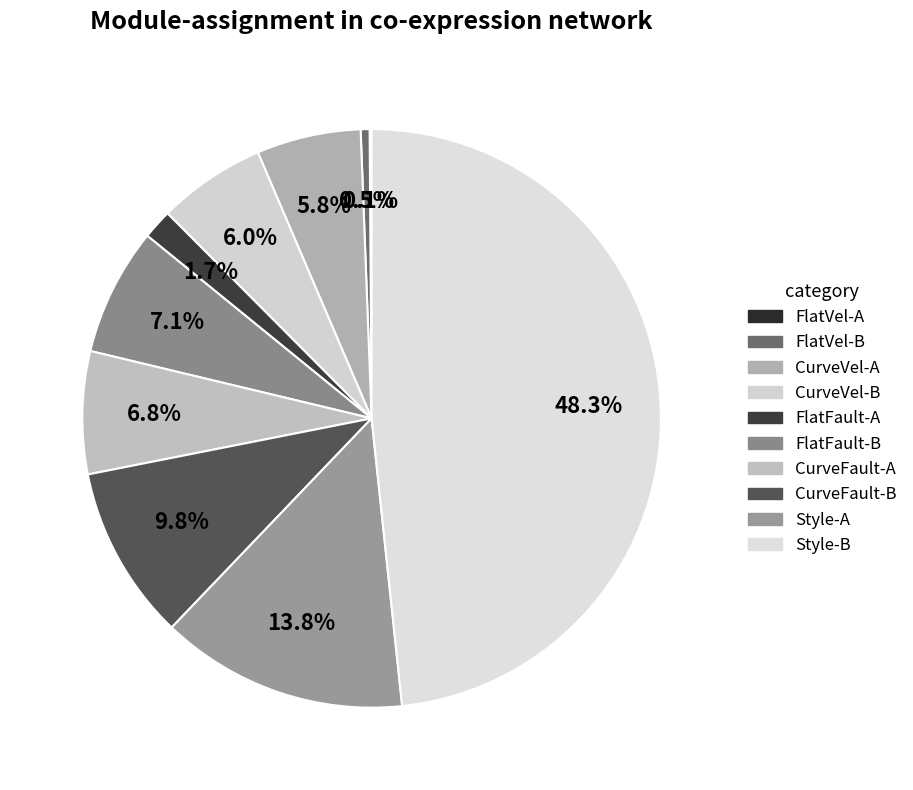

Rank the categories by value from highest to lowest.

Style-B, Style-A, CurveFault-B, FlatFault-B, CurveFault-A, CurveVel-B, CurveVel-A, FlatFault-A, FlatVel-B, FlatVel-A